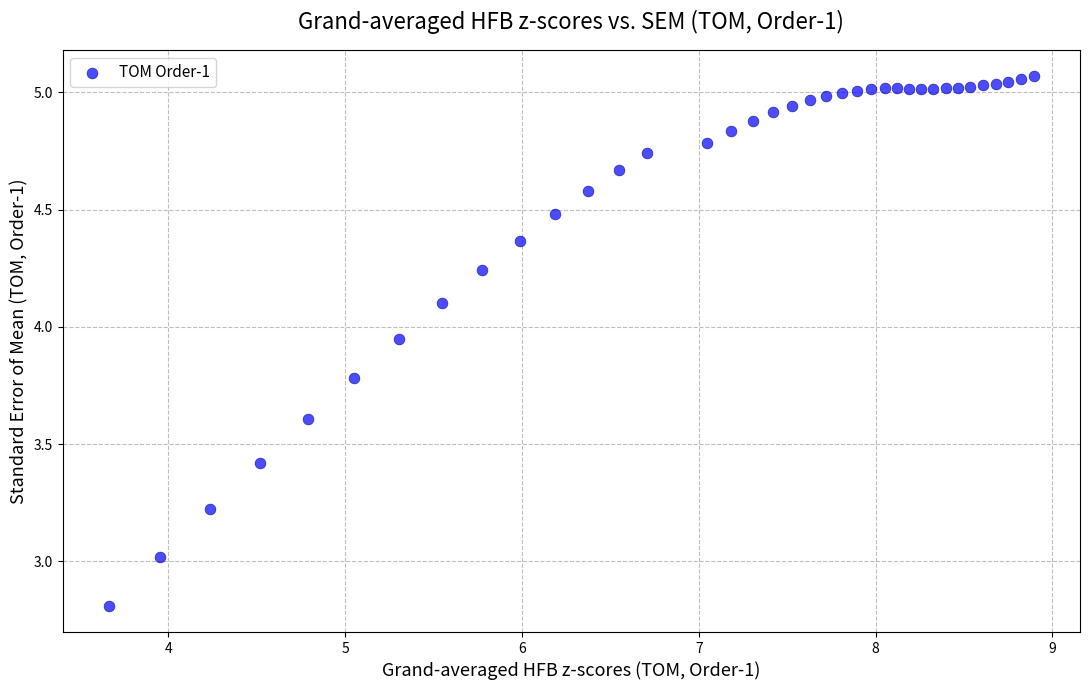

What is the range of Y values (max minus min)?

2.3